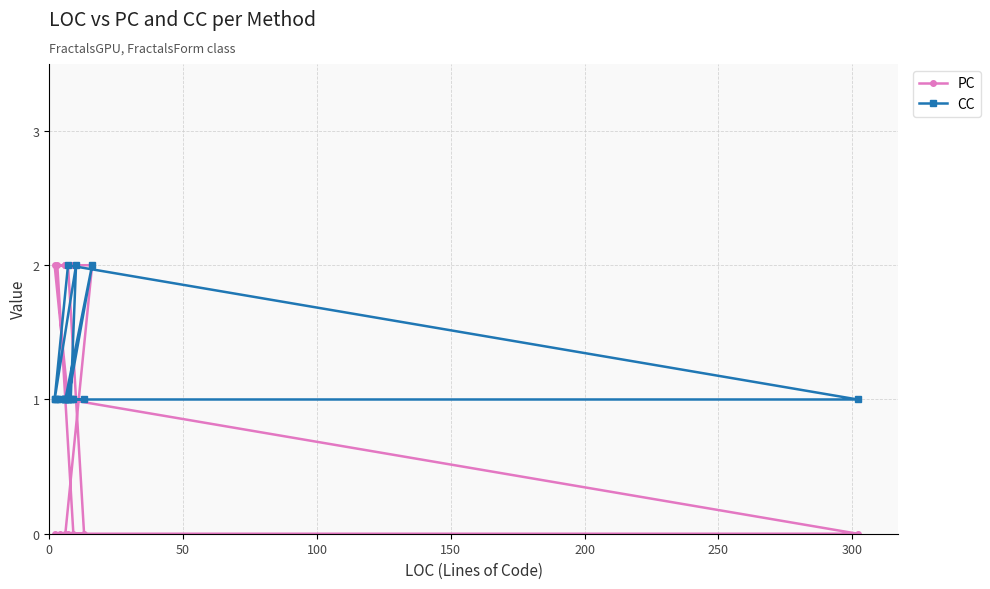

Count the number of data series in this chart.

2